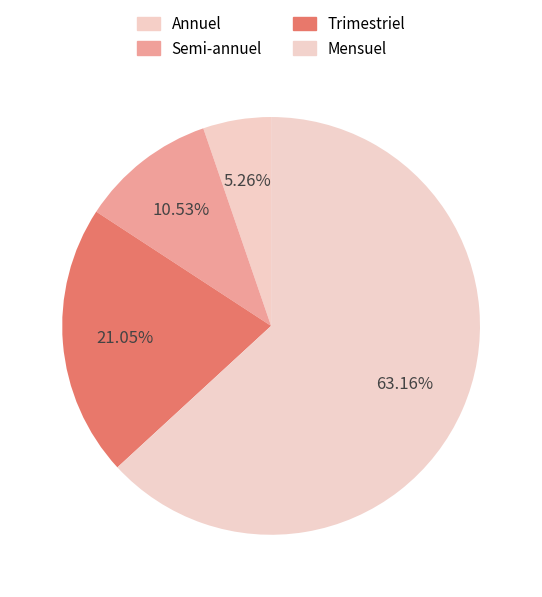

Does Trimestriel represent more than half of the total?

No